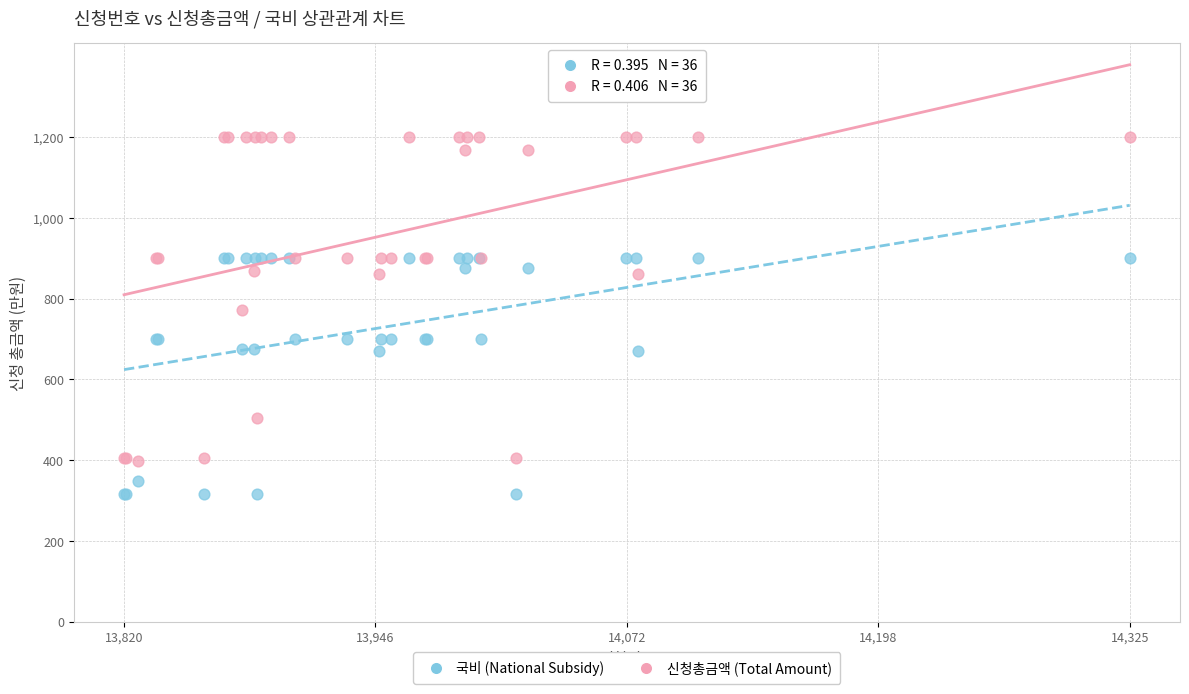

Which series reaches the minimum Y coordinate?

국비 (National Subsidy)